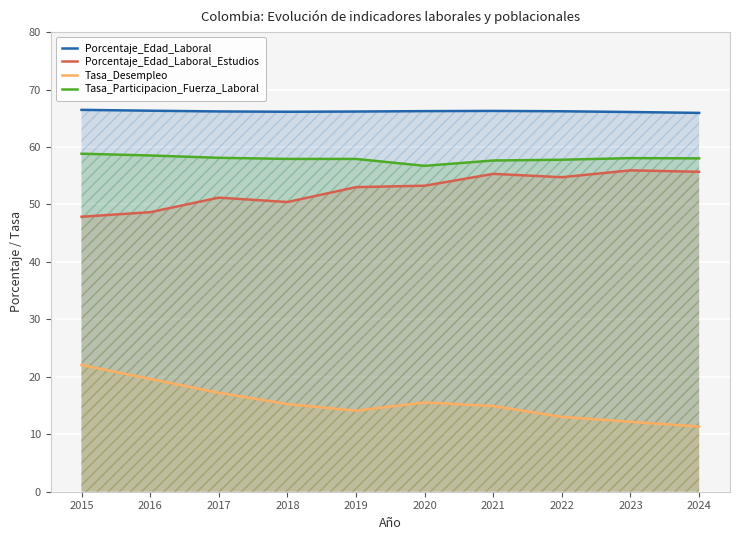

How many data points does each series have?

10